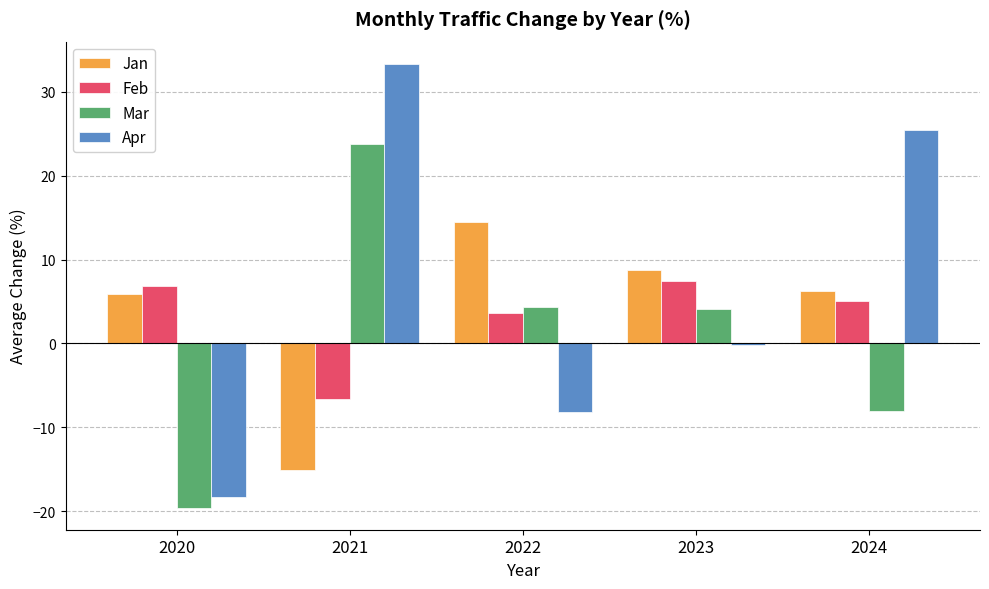

The value of Apr at 2020 is -7.9. True or false?

False